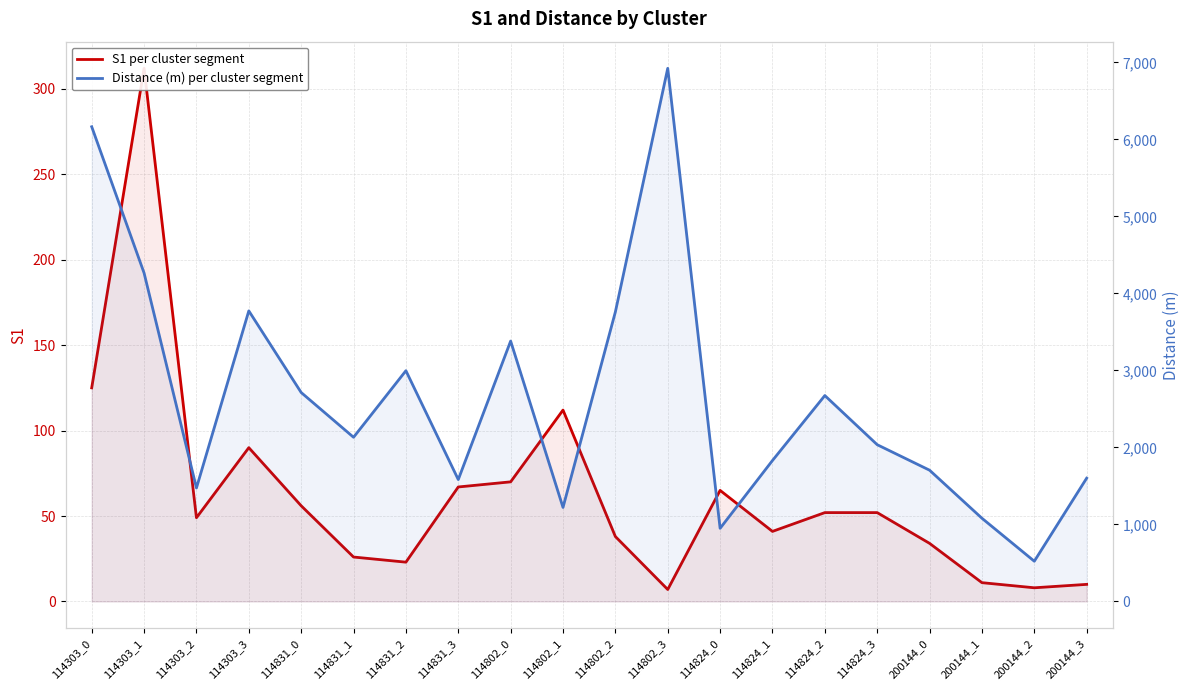

Rank the categories by S1 per cluster segment value from lowest to highest.

114802_3, 200144_2, 200144_3, 200144_1, 114831_2, 114831_1, 200144_0, 114802_2, 114824_1, 114303_2, 114824_2, 114824_3, 114831_0, 114824_0, 114831_3, 114802_0, 114303_3, 114802_1, 114303_0, 114303_1